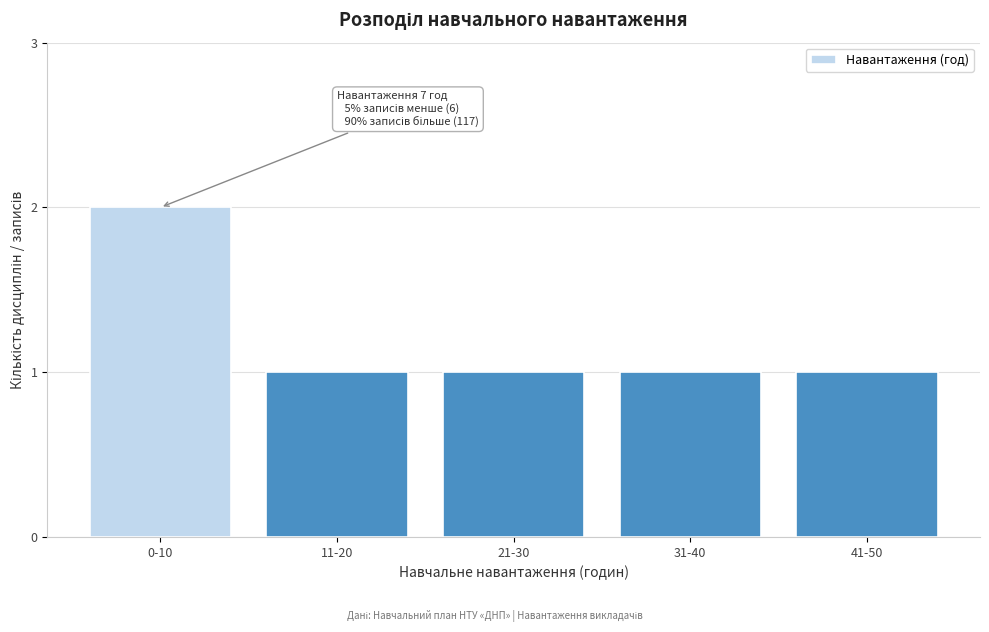

Reading left to right, list all the values displayed in this chart.

2	1	1	1	1